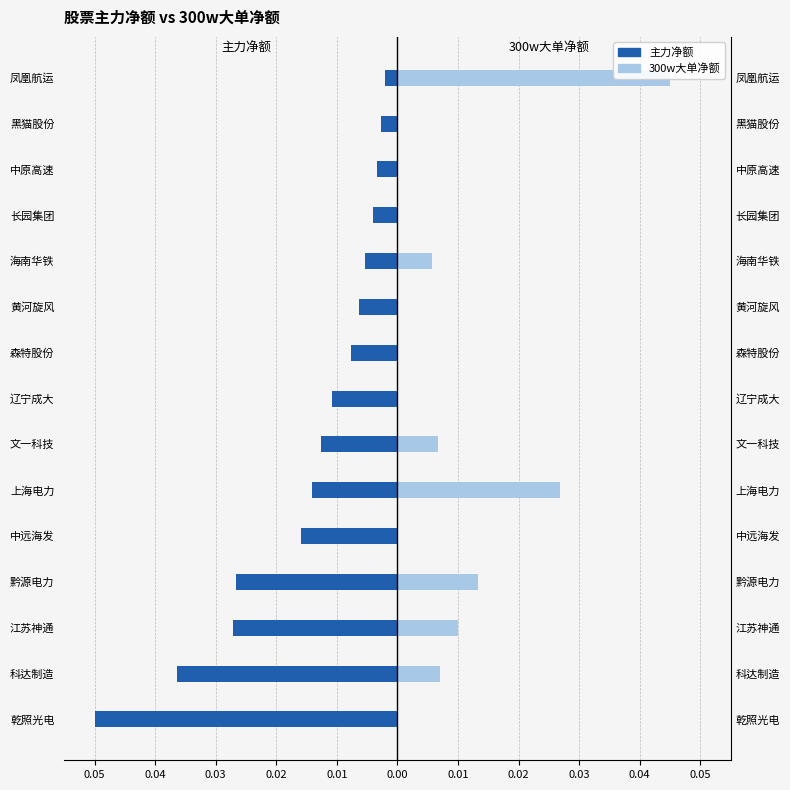

The value of 300w大单净额 at 凤凰航运 is 0.1. True or false?

False